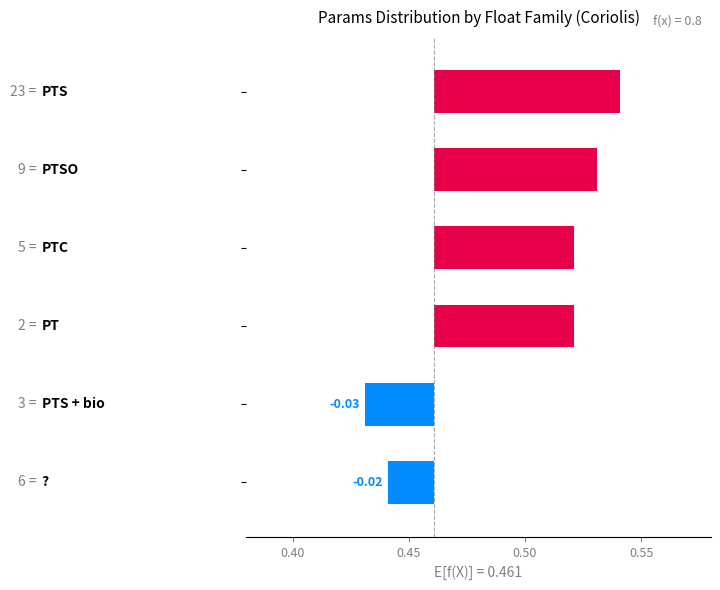

True or false: the data shows -0.0 at 5.

False